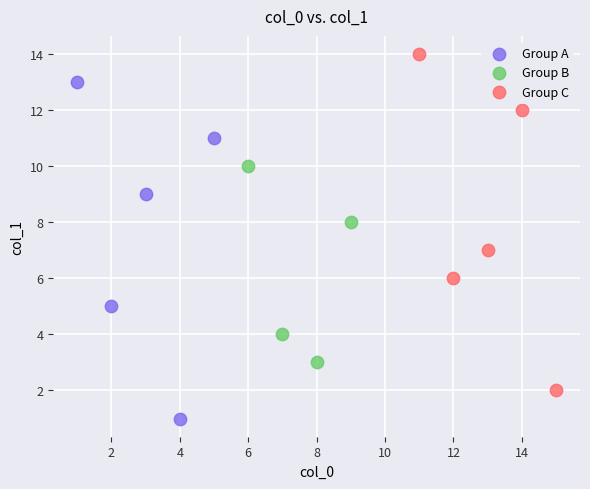

Which series reaches the minimum Y coordinate?

Group A